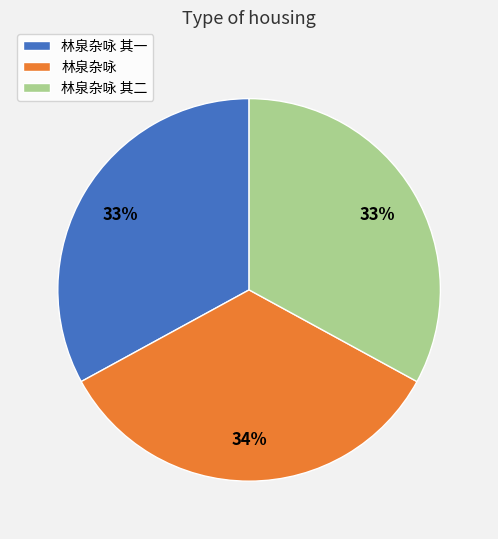

True or false: 林泉杂咏 其一 accounts for 33% of the total.

True